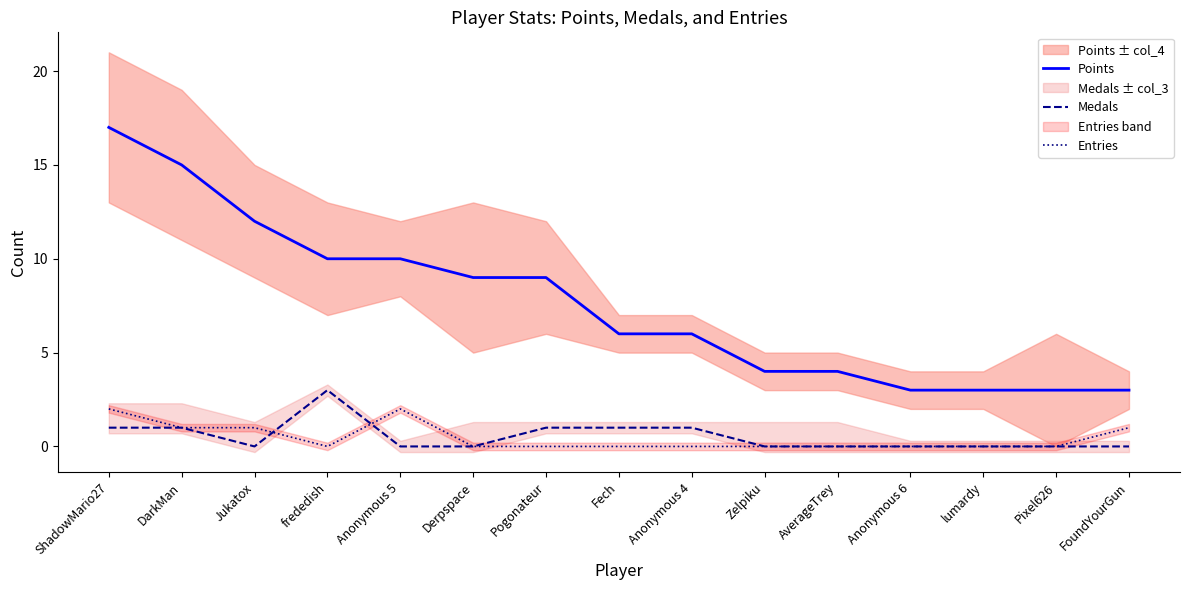

Is it true that Entries equals 1 at Pogonateur?

False